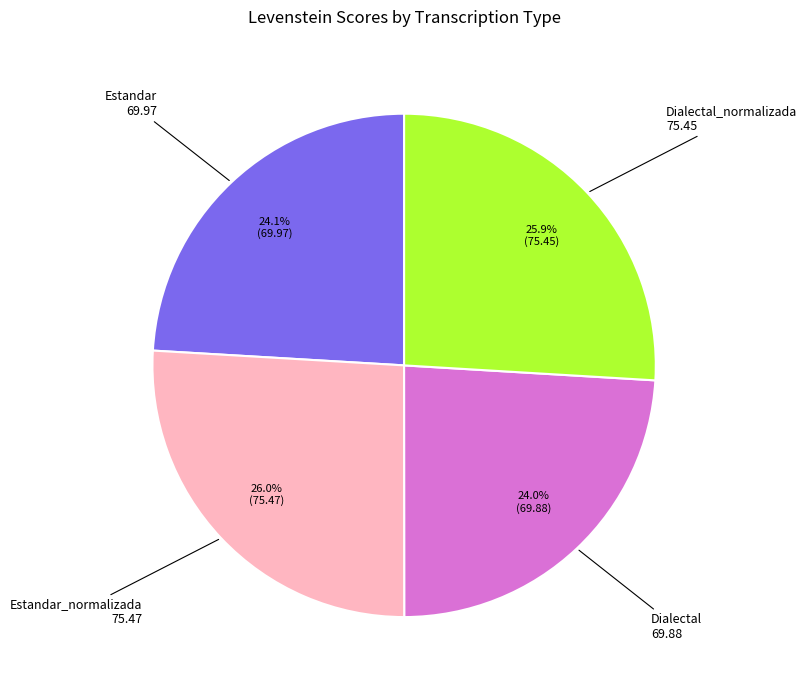

Is there a majority slice in this chart?

No